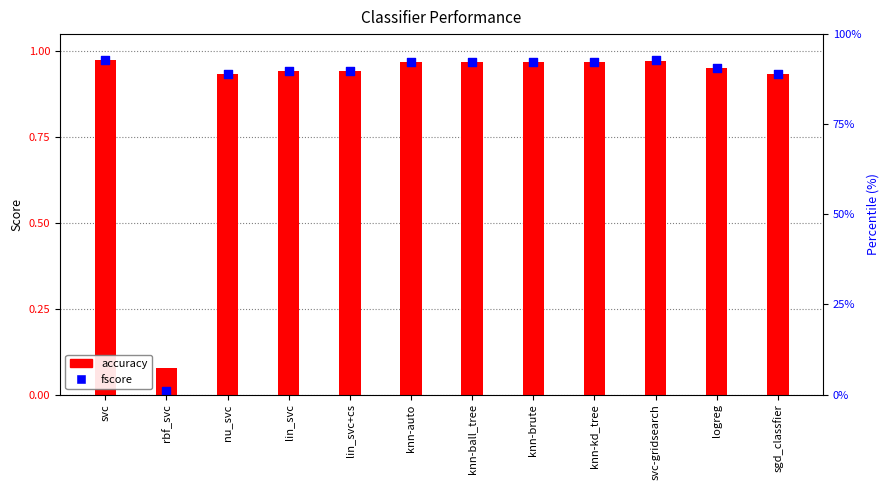

Is the value of fscore at knn-kd_tree greater than the value of accuracy at rbf_svc?

Yes